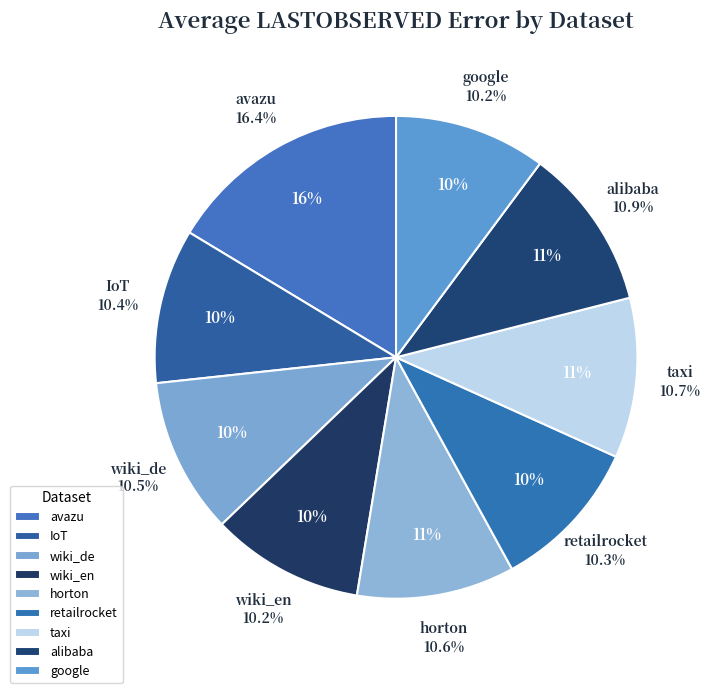

How many segments does this pie chart have?

9